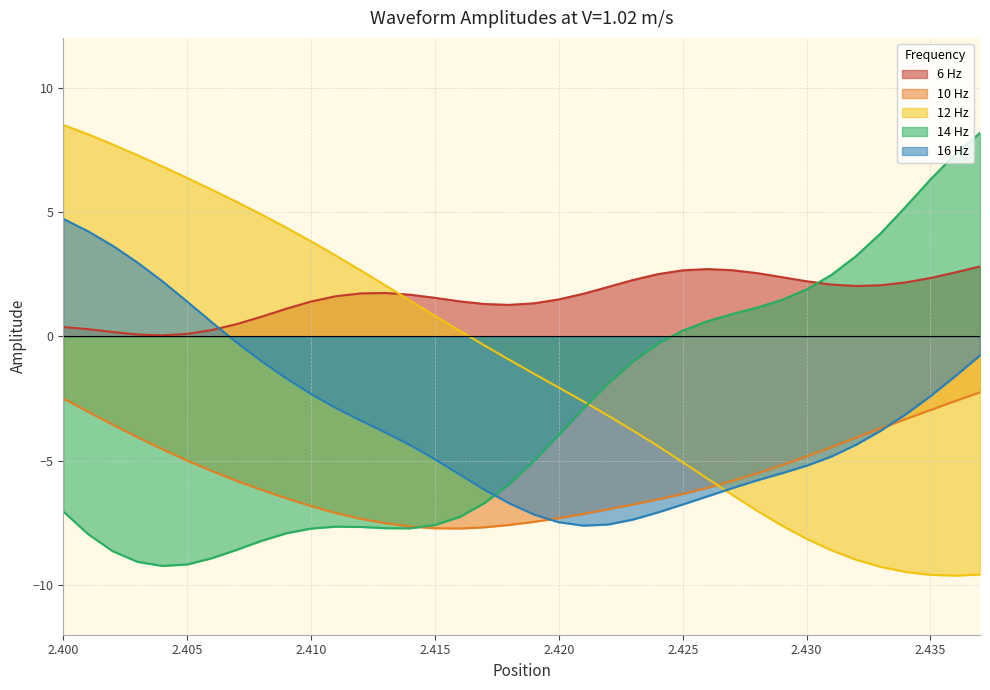

What is the difference between the maximum and second lowest values in the 6 Hz series?

2.7